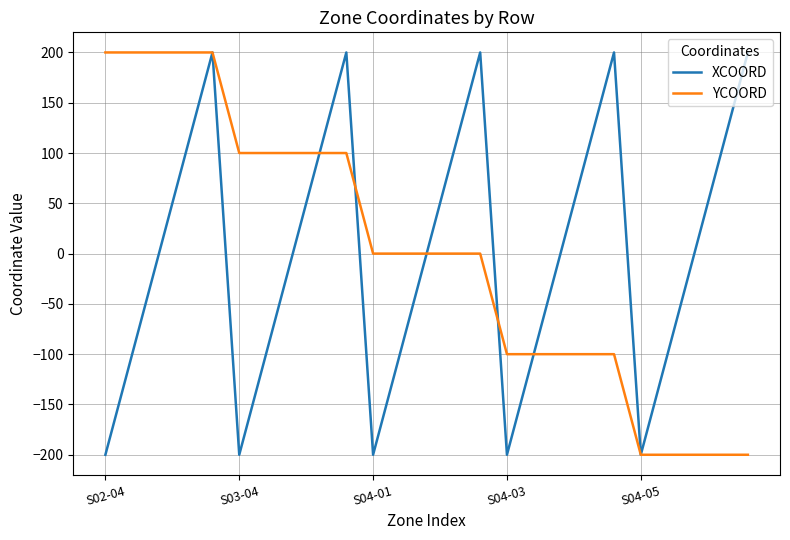

What is the minimum value for YCOORD?

-200